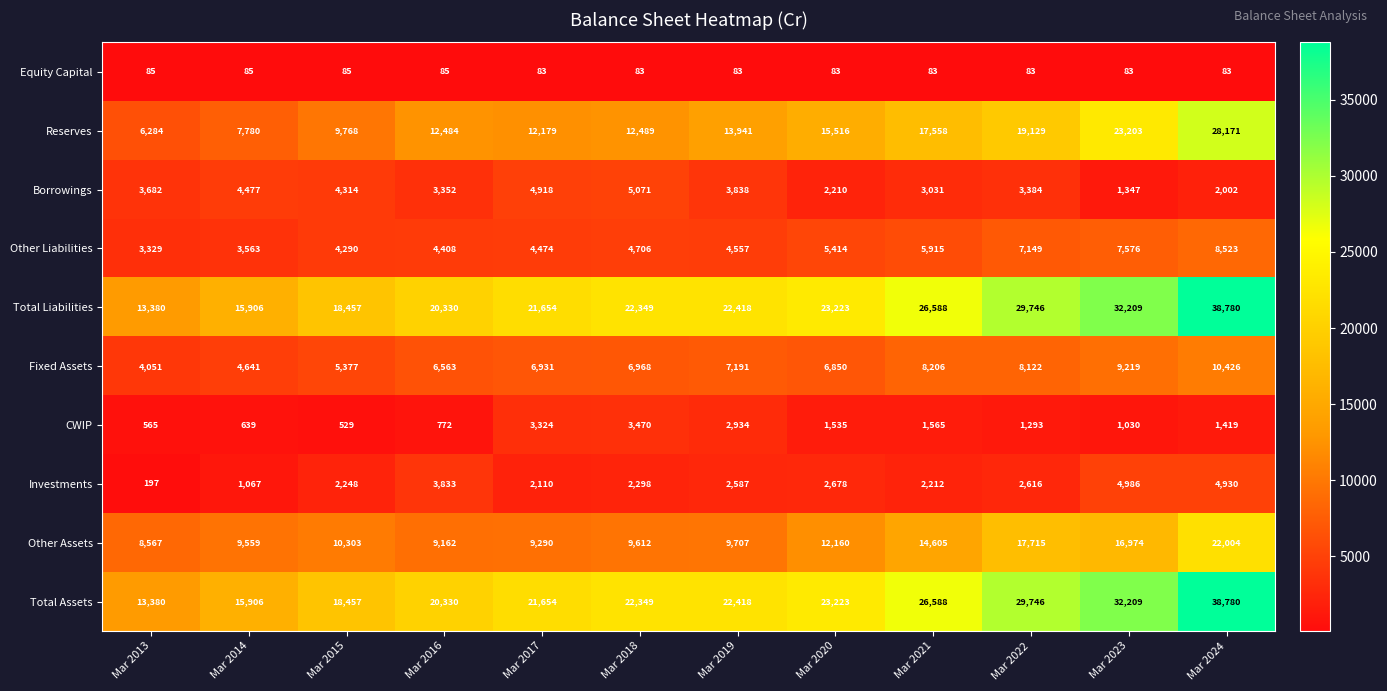

Count the number of categories in the chart.

12